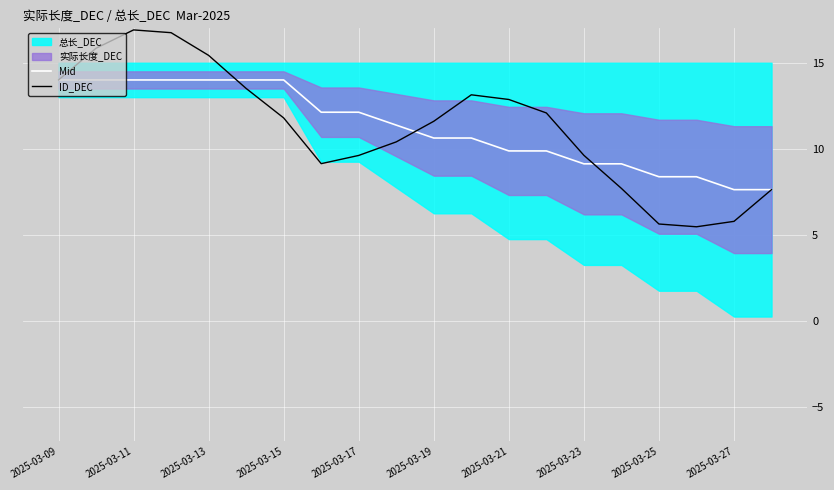

The value of ID_DEC at 2025-03-23 is 9.6. True or false?

True